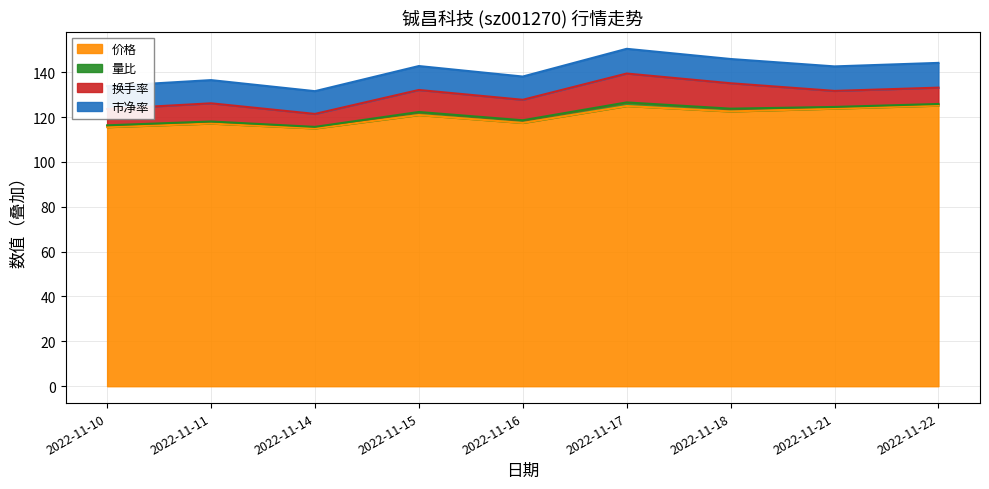

True or false: 价格 has a value of 125.1 at 2022-11-22.

True